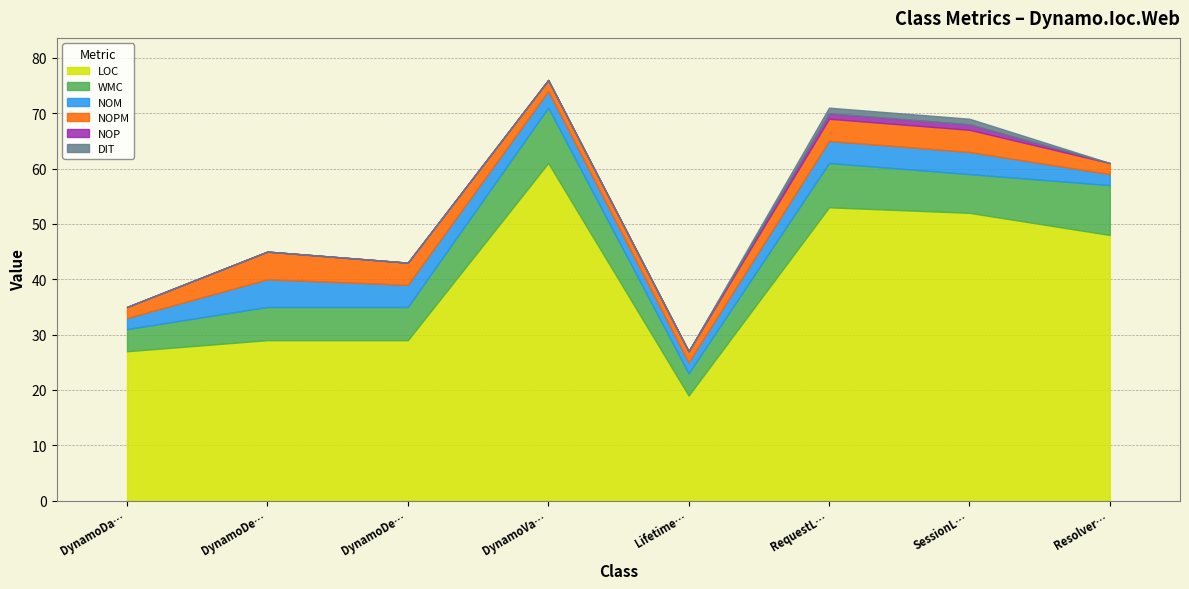

Is it true that NOP equals 0 at DynamoDependencyResolver?

False